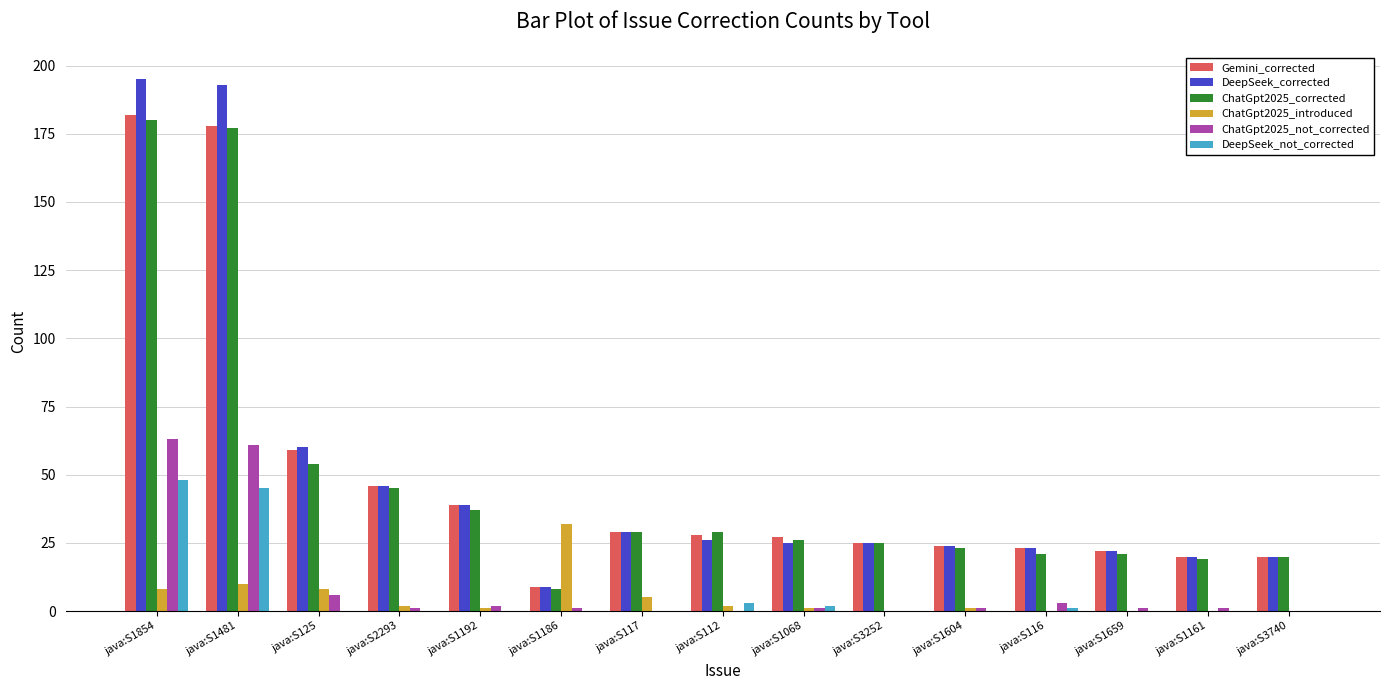

What is the sum of all Gemini_corrected values?

731